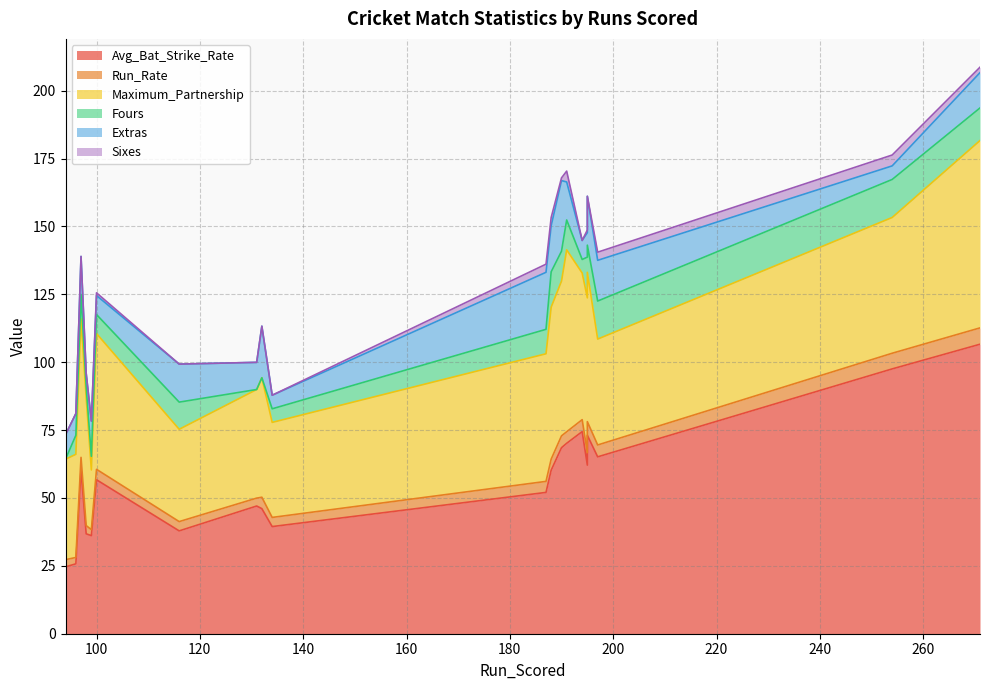

How many distinct data groups are displayed?

6